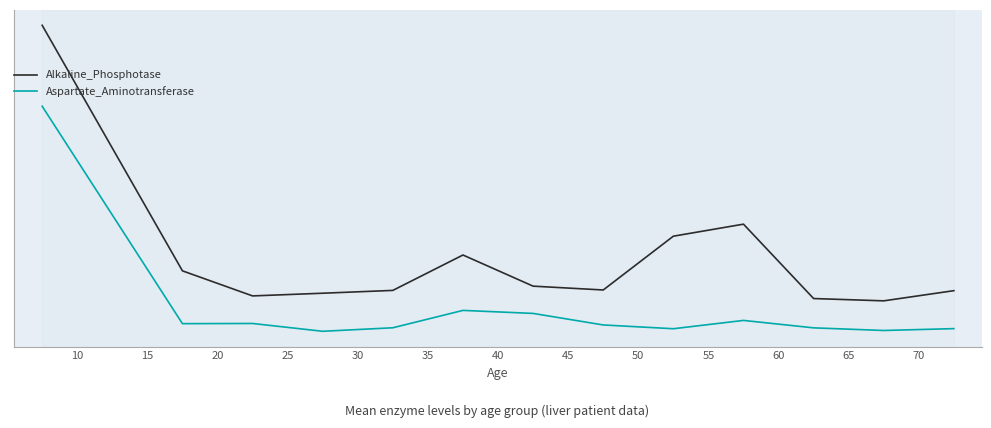

What is the difference between the maximum and minimum values in the Alkaline_Phosphotase series?

1259.5